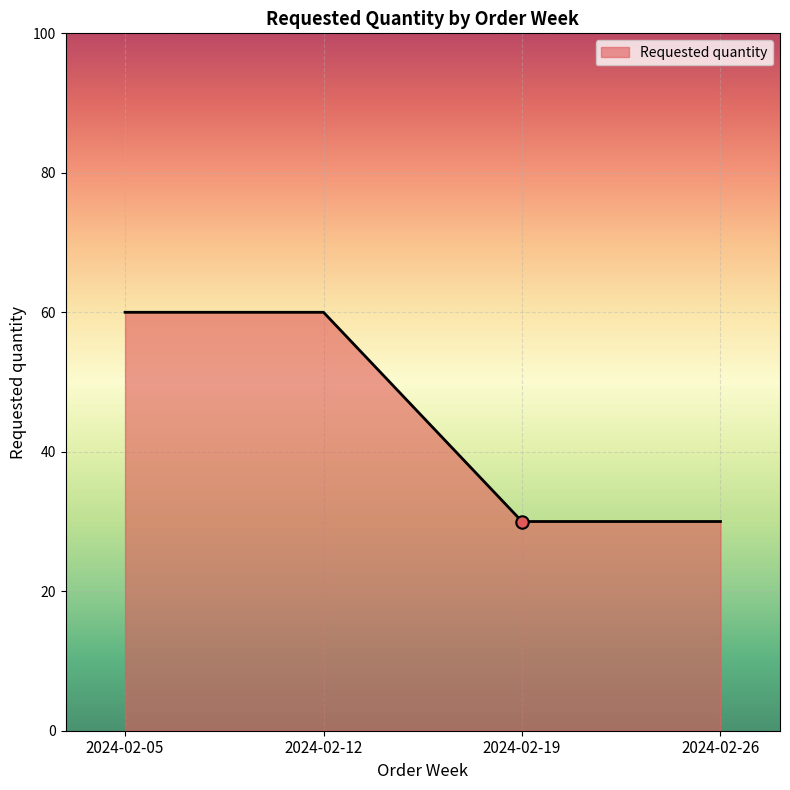

What is the ratio of the value at 2024-02-26 to the value at 2024-02-12?

0.5